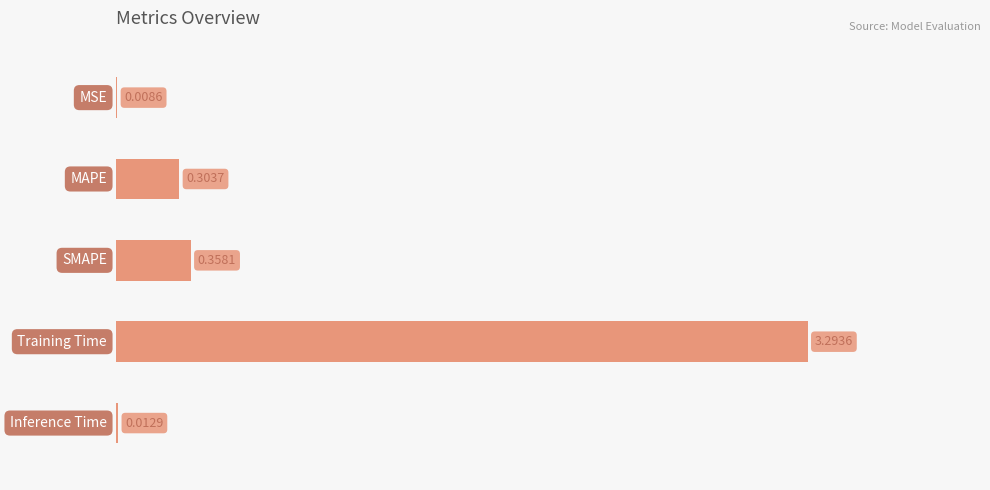

What is the sum of all values?

4.0